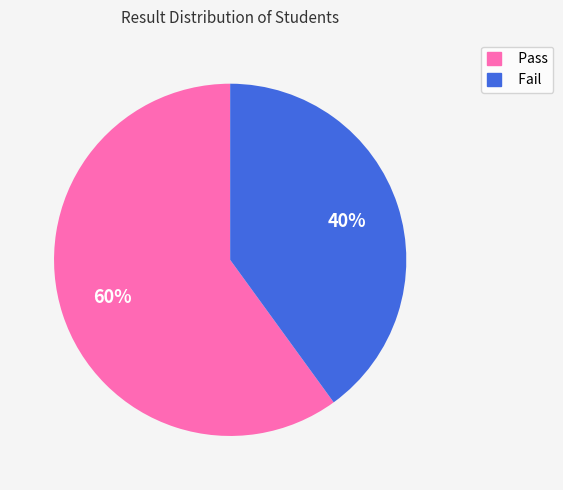

Combined, do Pass and Fail account for over 50%?

Yes